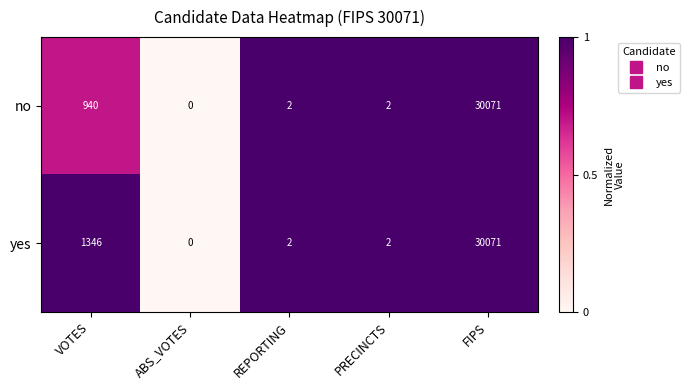

Reading left to right, extract all data points from this chart.

no: 940	0	2	2	30071
yes: 1346	0	2	2	30071